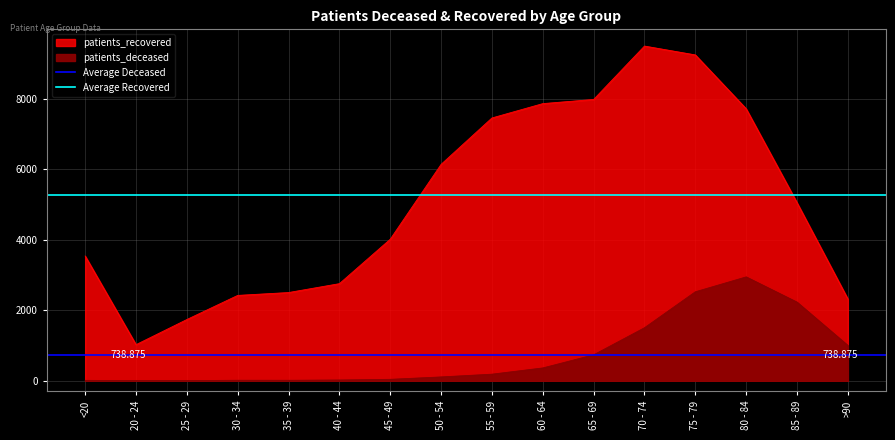

Is it true that Average Deceased equals 493.6 at 20 - 24?

False